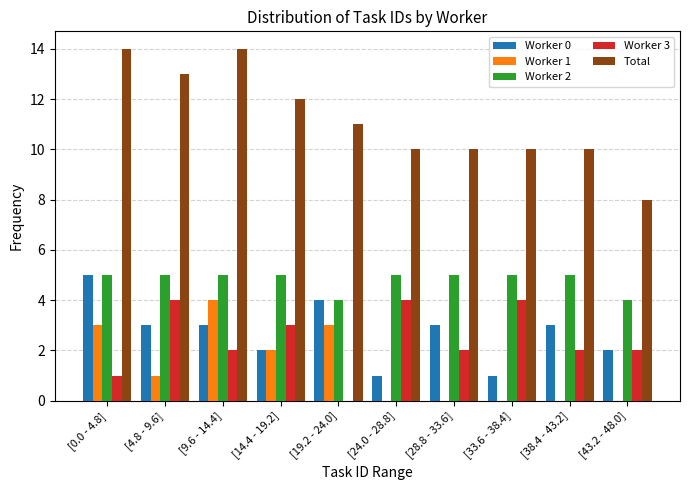

True or false: Worker 0 has a value of 1 at [43.2 - 48.0].

False